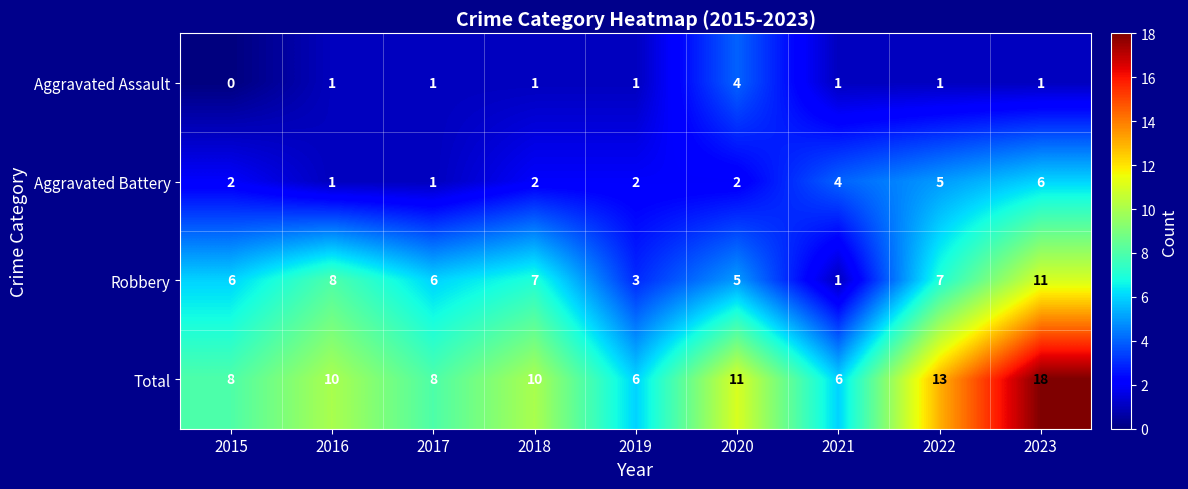

What is the greatest value displayed?

18